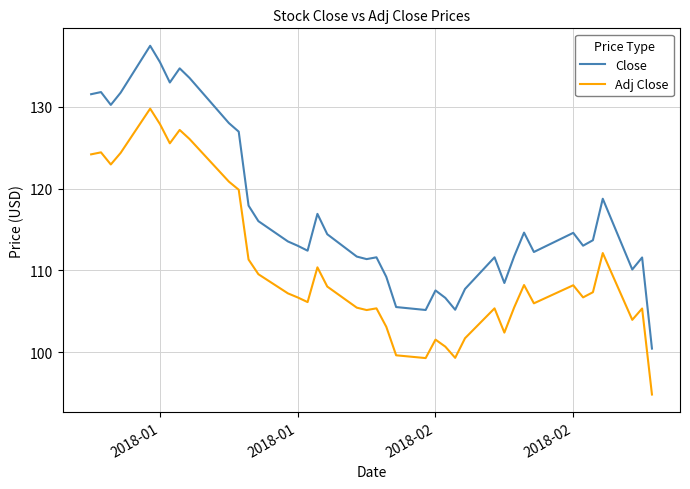

What is the maximum value for Close?

137.4